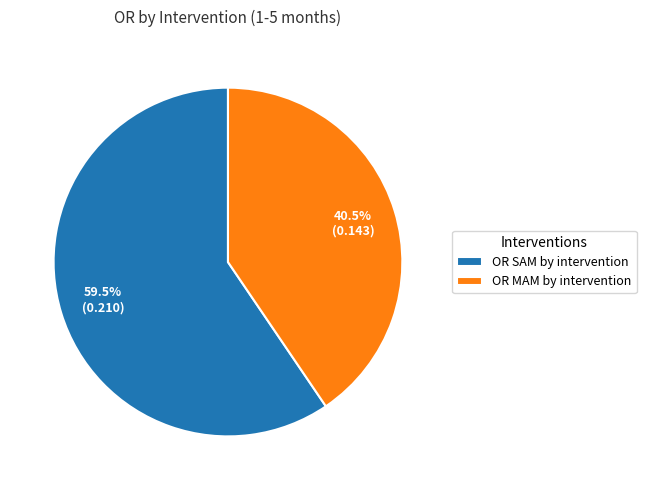

Rank the categories by value from highest to lowest.

OR SAM by intervention, OR MAM by intervention